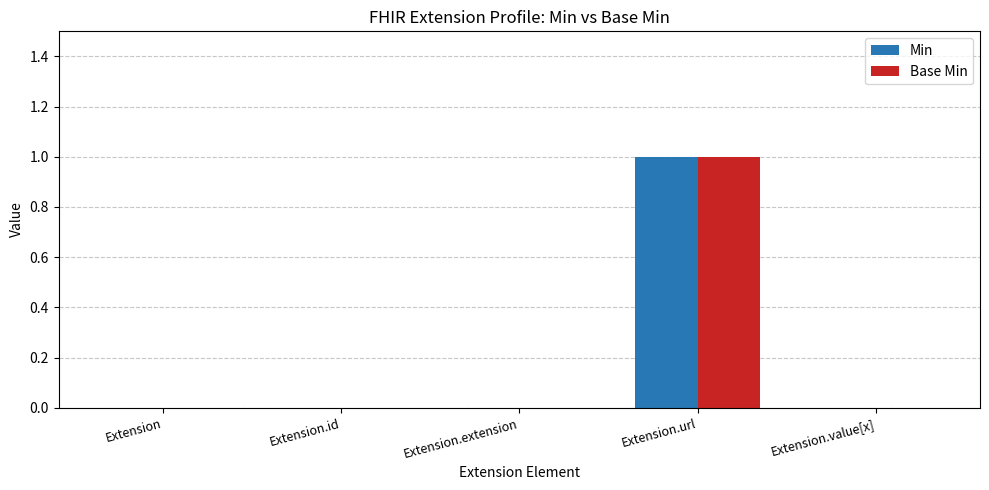

Reading left to right, extract all data points from this chart.

Min: 0	0	0	1	0
Base Min: 0	0	0	1	0